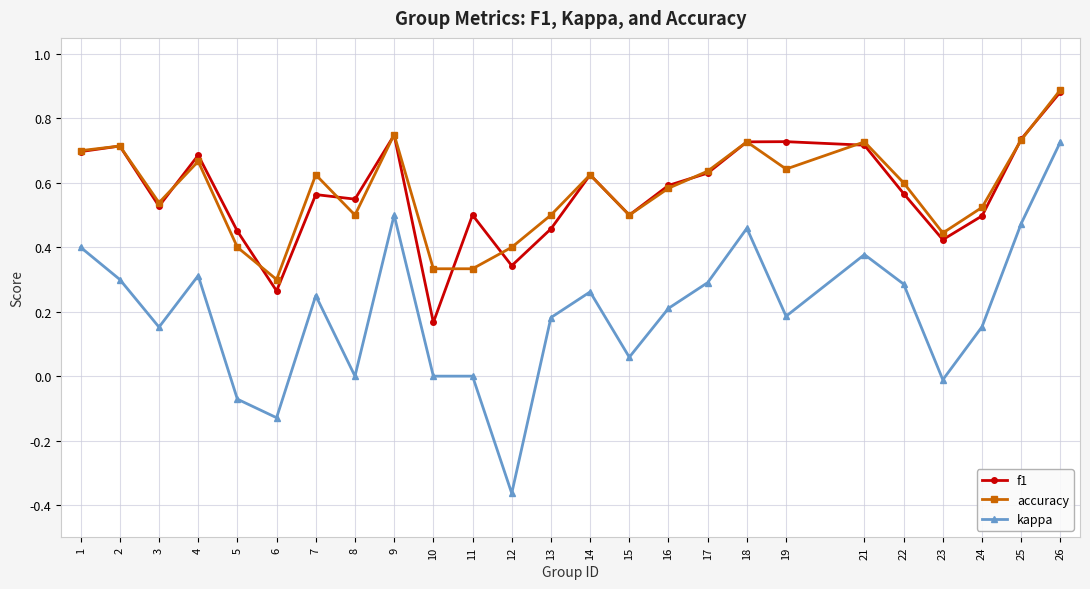

Is it true that accuracy equals 0.2 at 8?

False